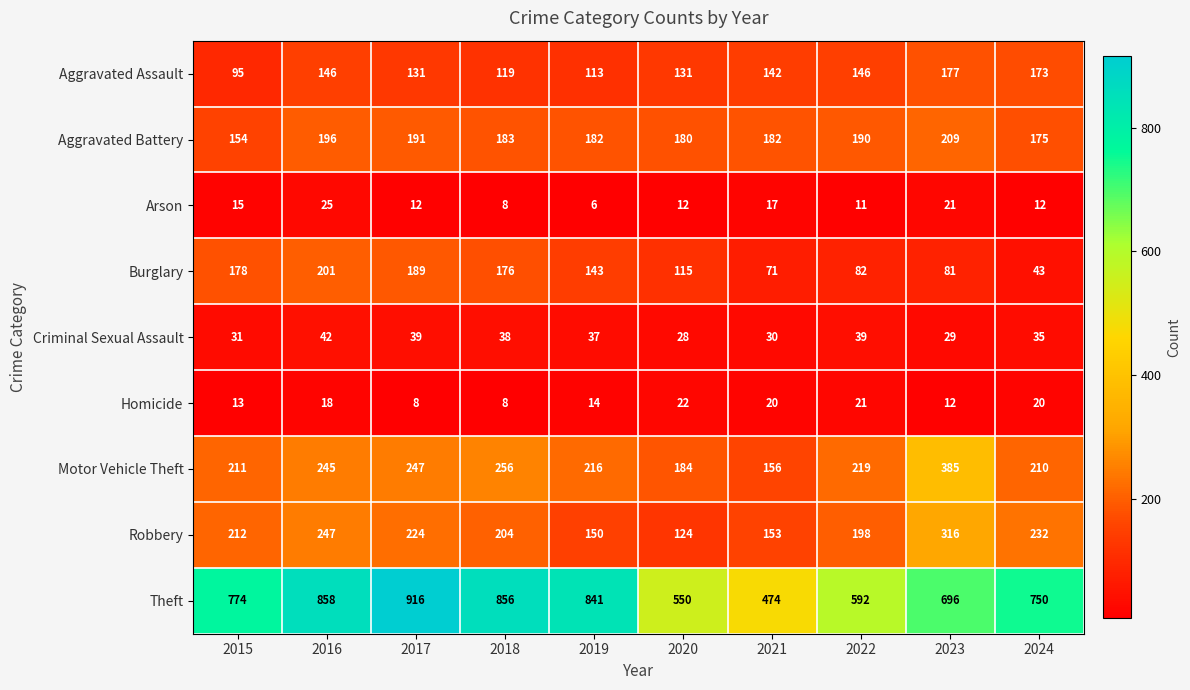

Rank the series by their maximum value, from highest to lowest.

Theft, Motor Vehicle Theft, Robbery, Aggravated Battery, Burglary, Aggravated Assault, Criminal Sexual Assault, Arson, Homicide